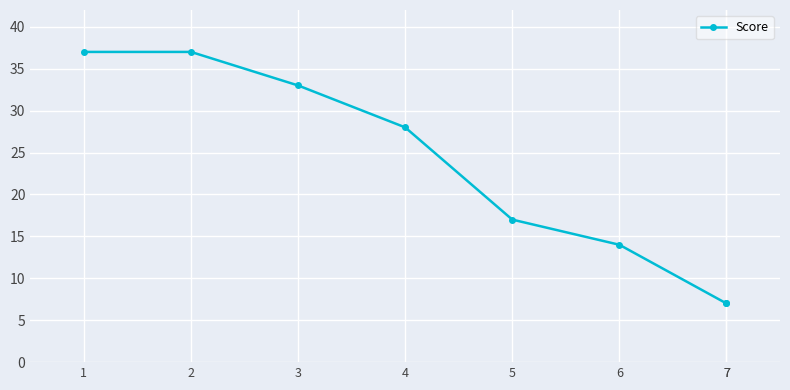

The value at 5 is 17. True or false?

True